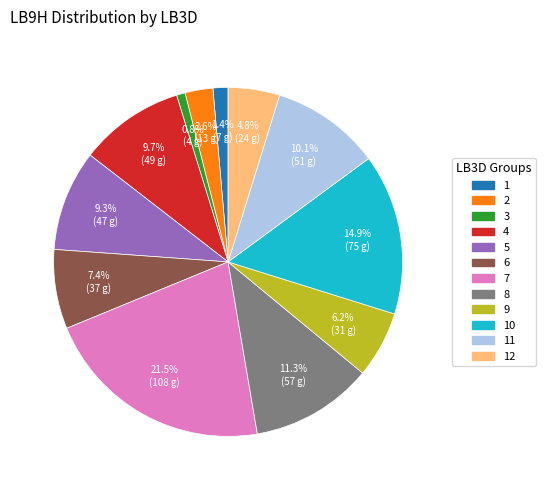

Combined, what portion of the pie is 12 and 5?

14.1%